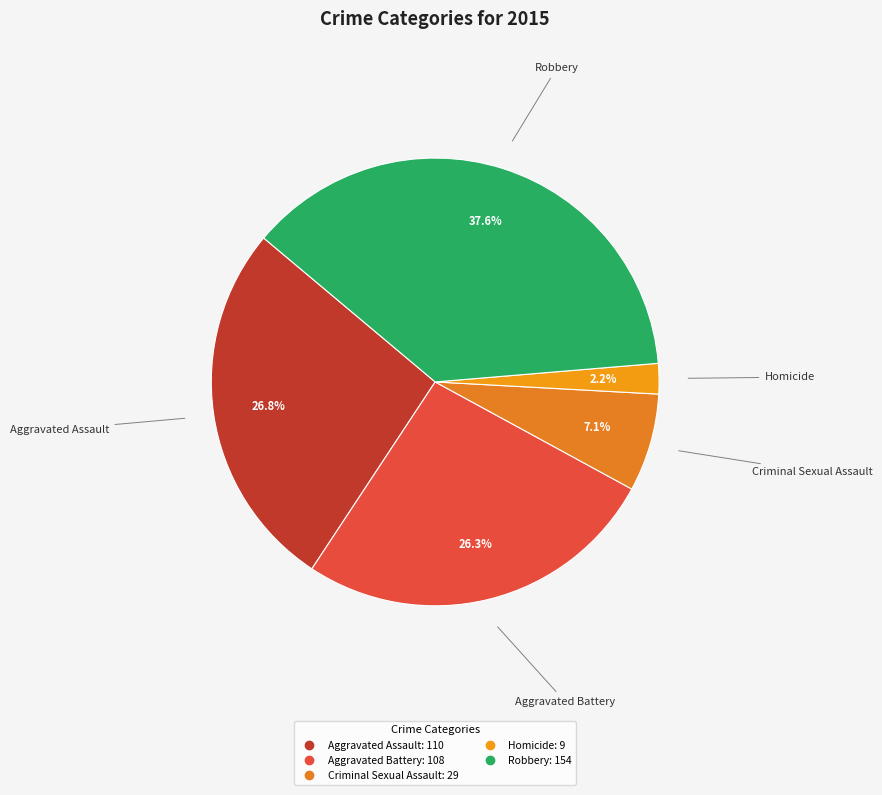

Does any single category account for the majority?

No